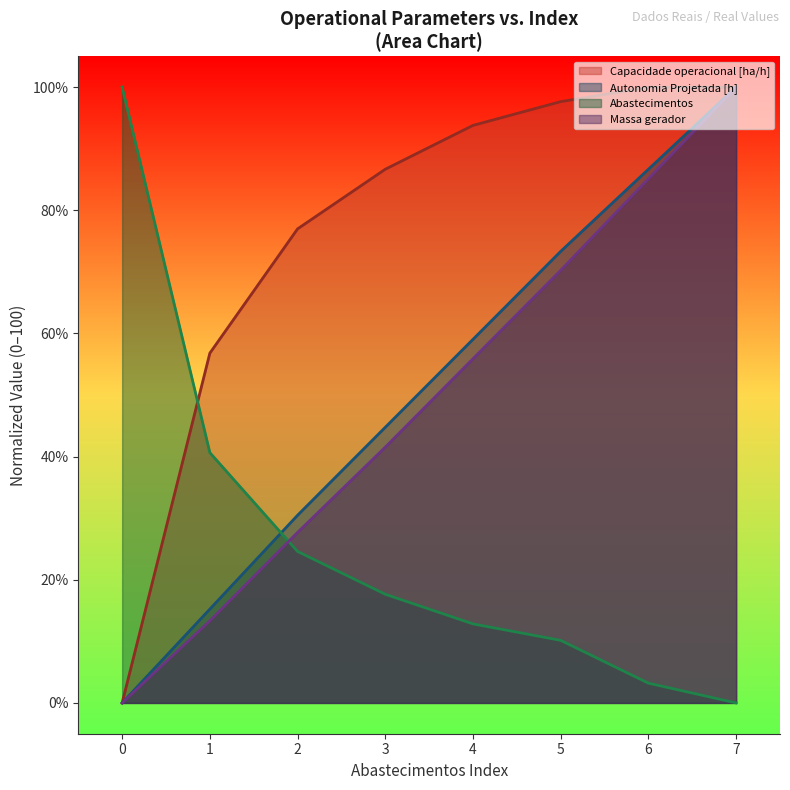

Is it true that Abastecimentos equals 100.0 at 0?

True